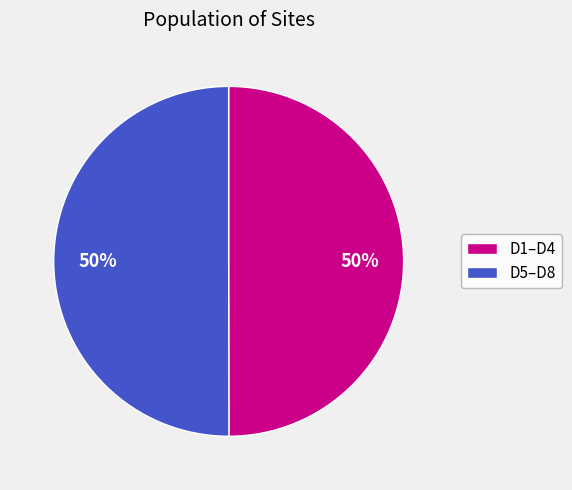

What percentage is the D1–D4 slice, to the nearest percent?

50%